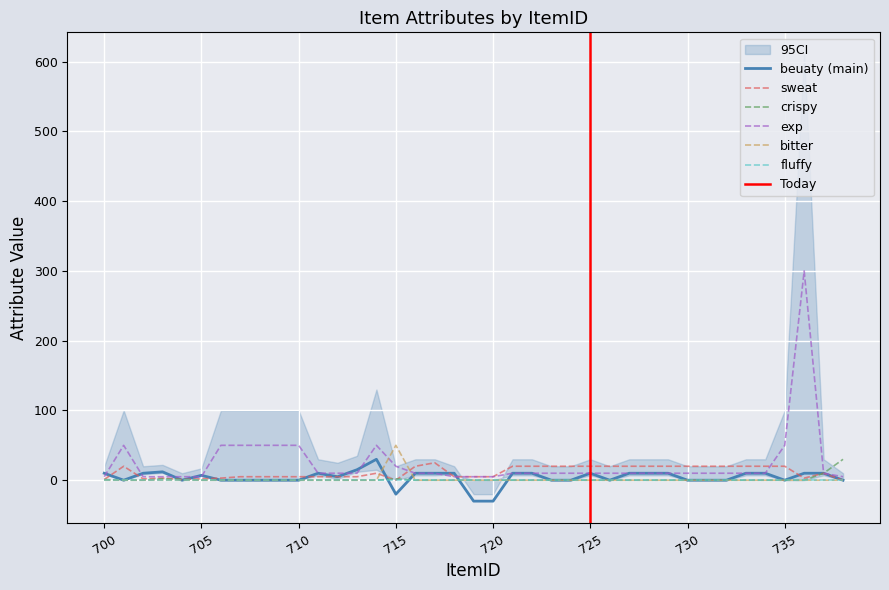

In beuaty, how many points are lower than both neighbors (excluding endpoints)?

6